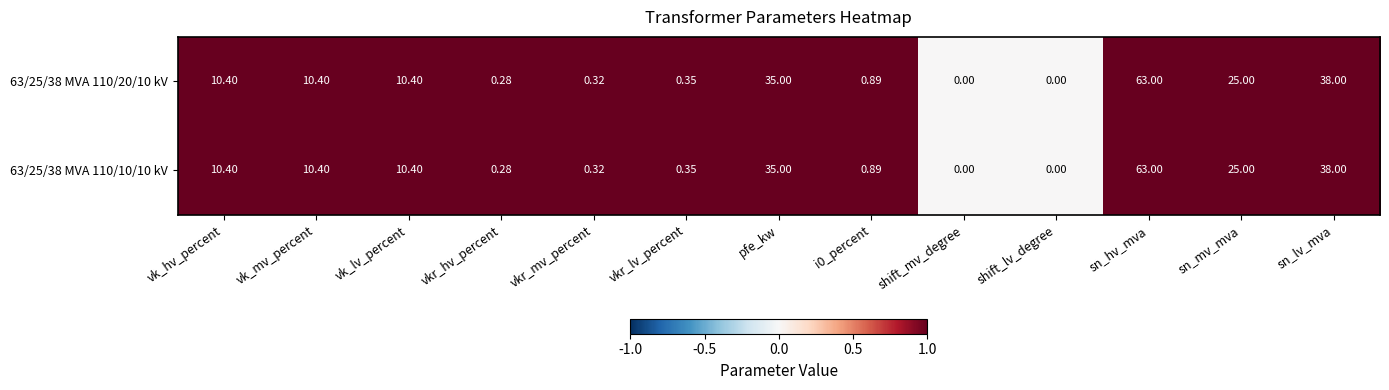

At which category is the sum across all series the highest?

sn_hv_mva